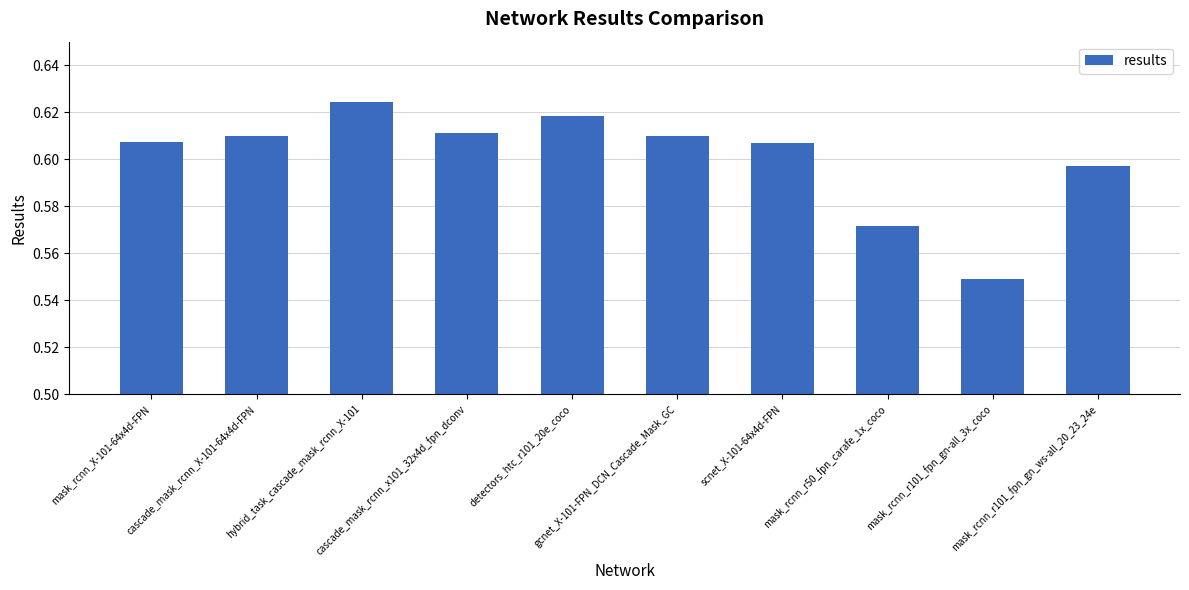

At which label is the value closest to 0?

mask_rcnn_r101_fpn_gn-all_3x_coco